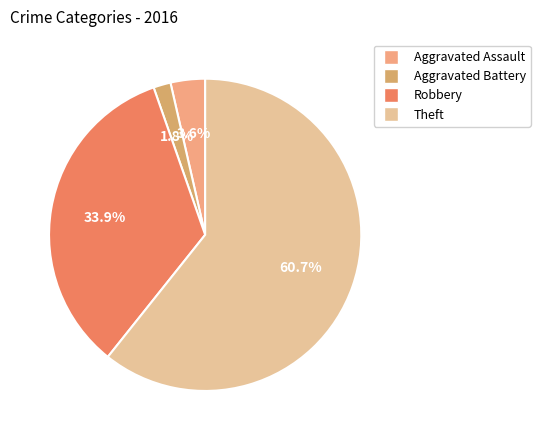

True or false: Theft accounts for 61% of the total.

True